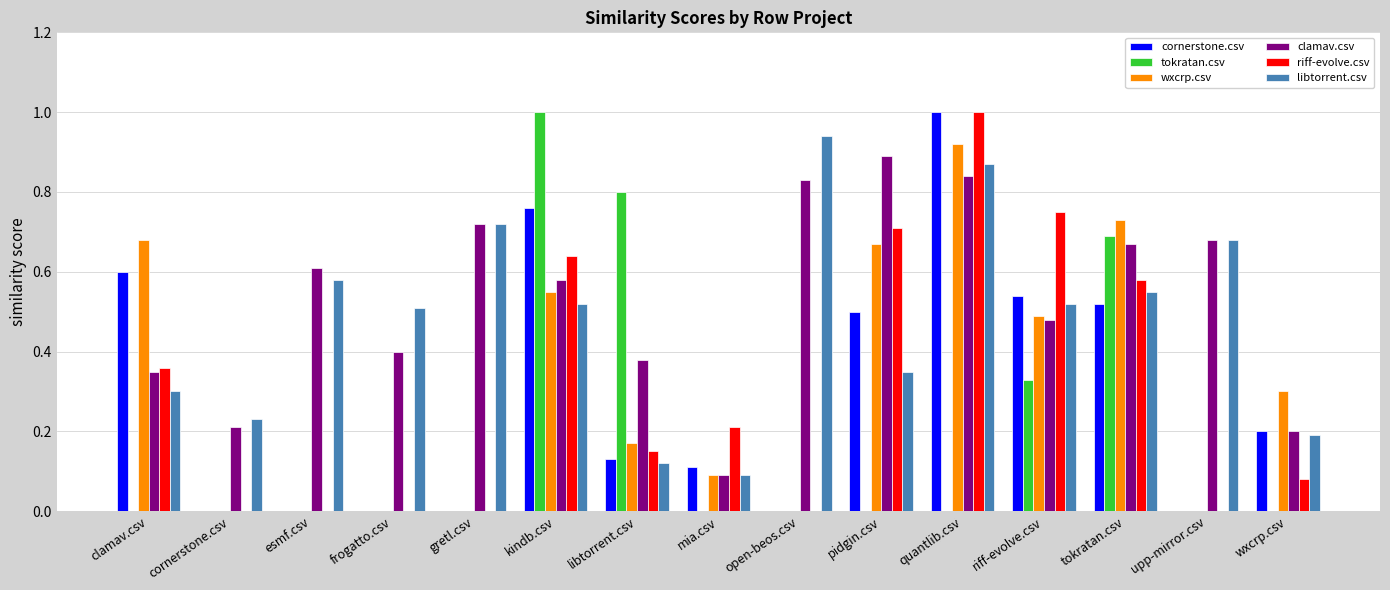

True or false: wxcrp.csv has a value of 0.0 at cornerstone.csv.

True